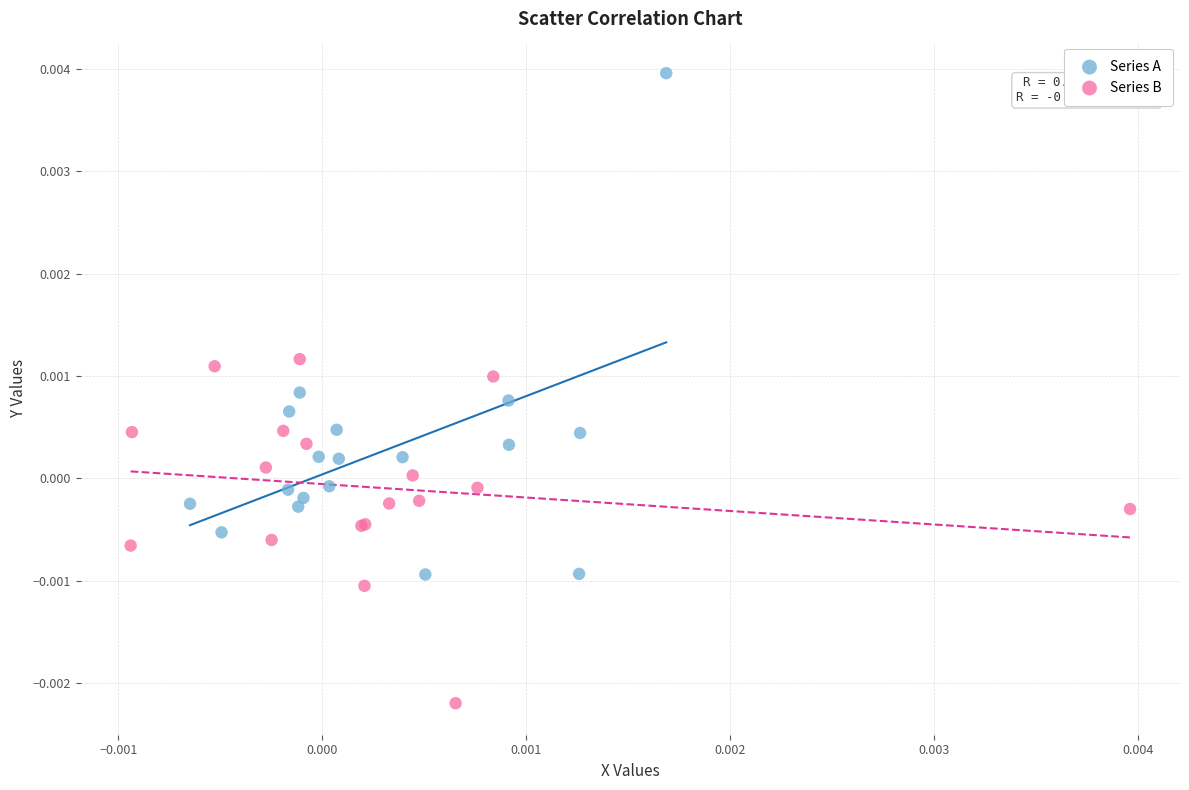

Which series contains the lowest Y value?

Series B